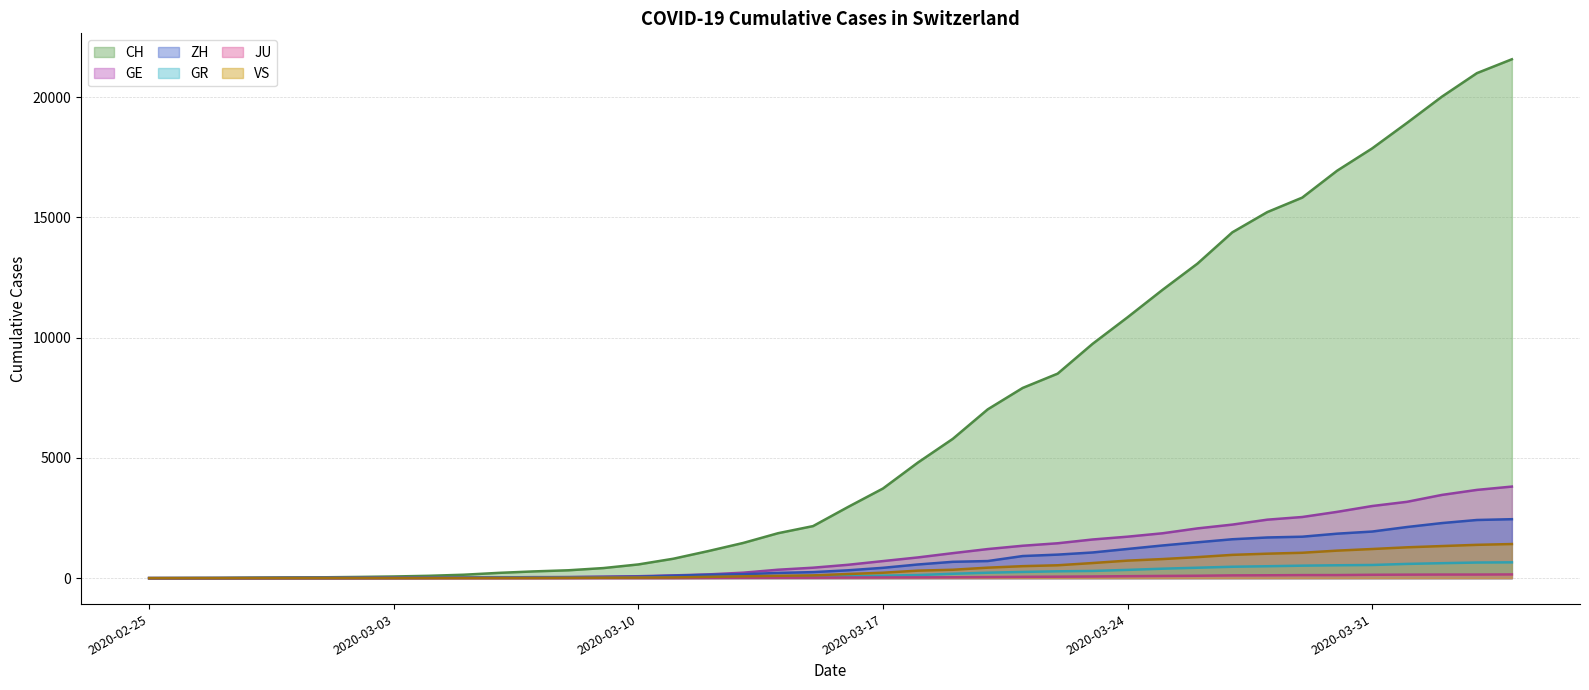

What is the label of the 17th point from the left?

2020-03-12